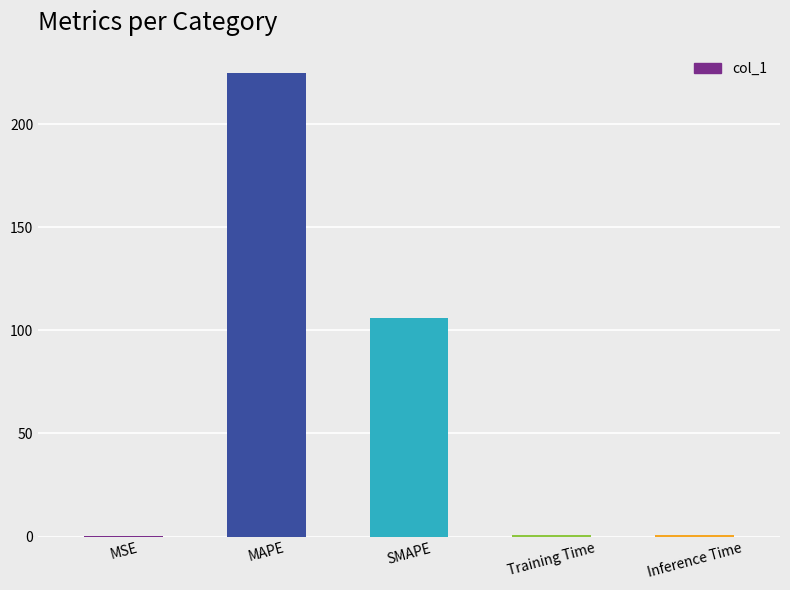

What is the maximum value shown in the chart?

225.0